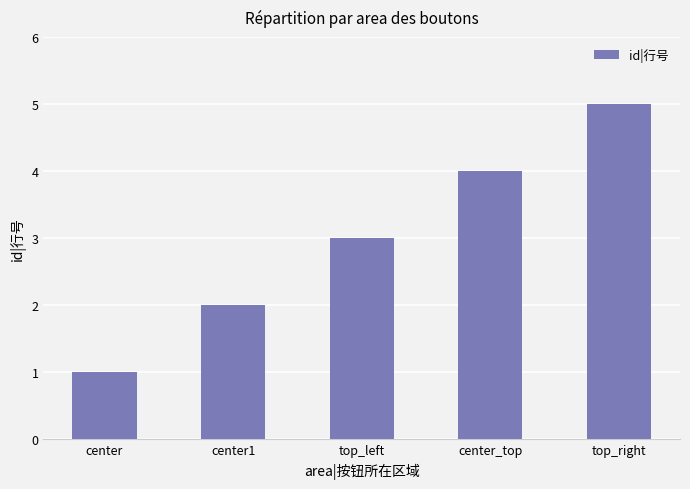

Approximately how many times larger is the value at center_top compared to center1?

2.0